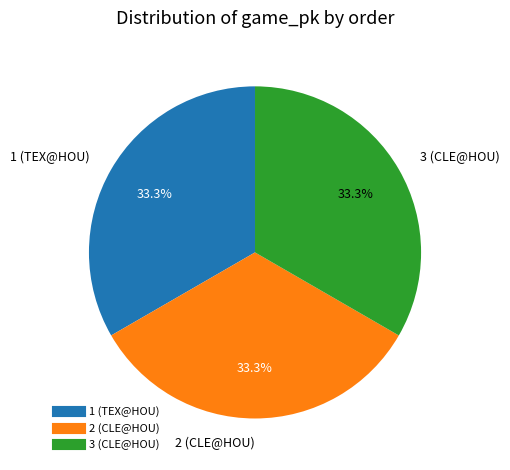

Combined, what portion of the pie is 2 (CLE@HOU) and 3 (CLE@HOU)?

66.7%